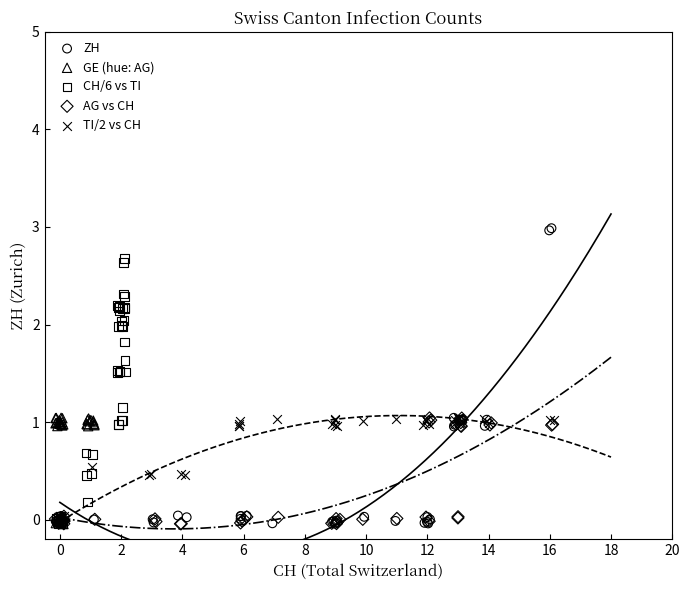

Which series reaches the maximum Y coordinate?

ZH